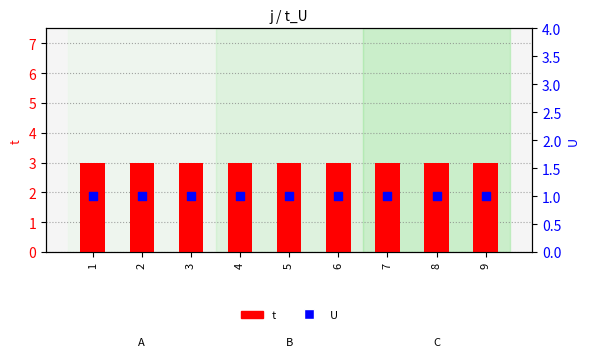

Which series has the widest spread of Y values?

t